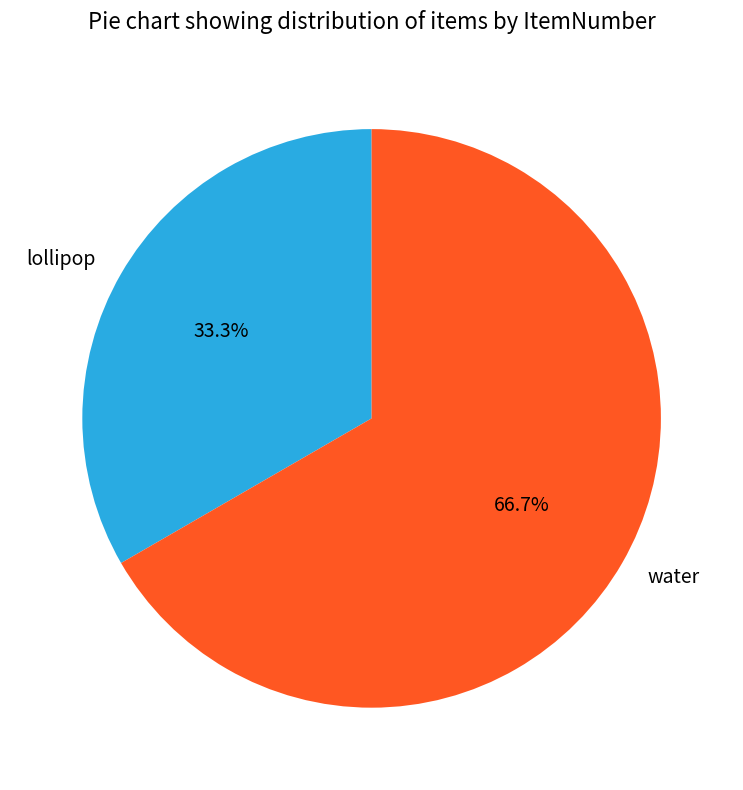

Count the number of slices in the pie.

2